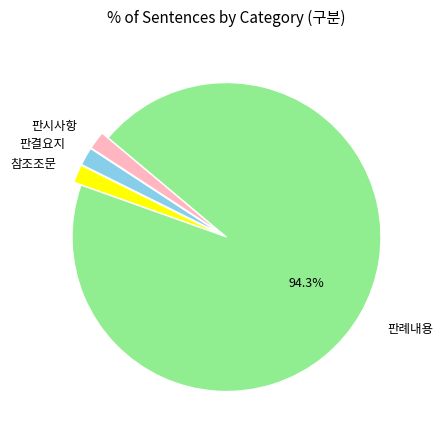

Is there a majority slice in this chart?

Yes